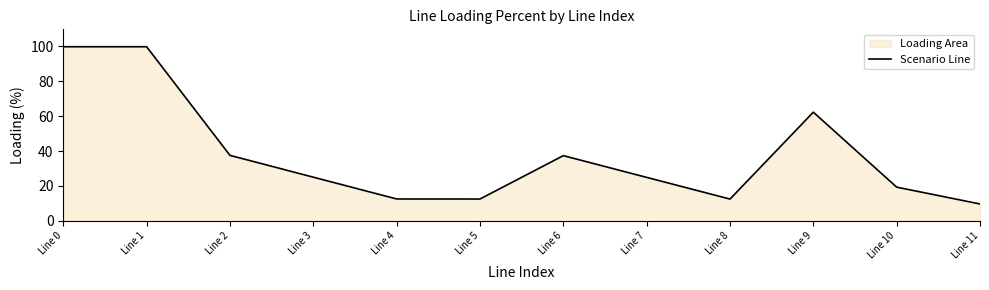

Reading left to right, what are all the values shown in this chart?

99.8	99.8	37.5	25.0	12.5	12.5	37.4	24.9	12.4	62.3	19.3	9.6